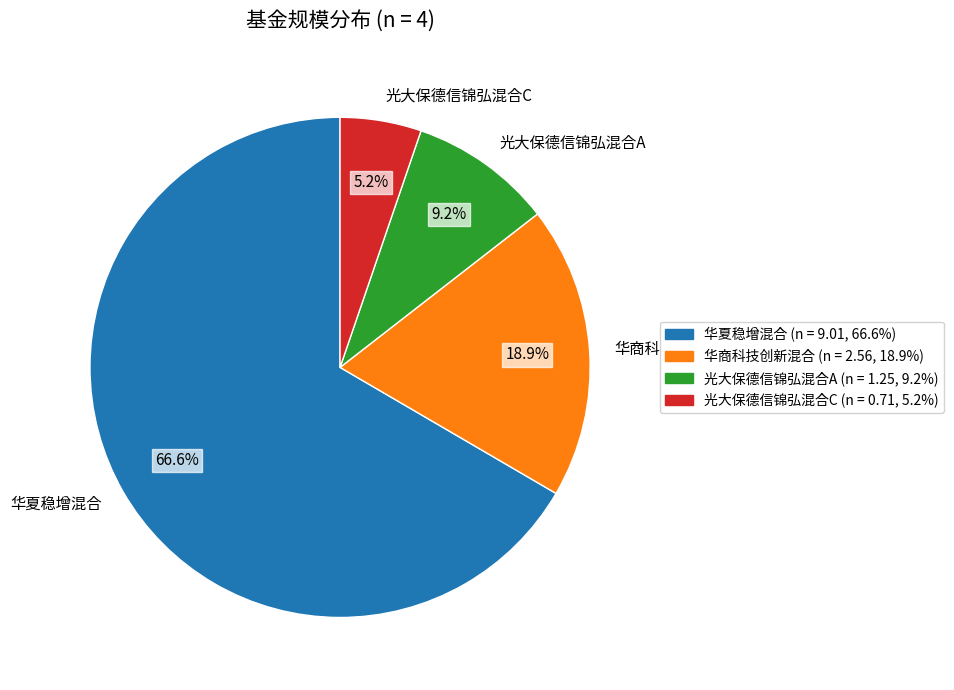

Which slice is the smallest?

光大保德信锦弘混合C